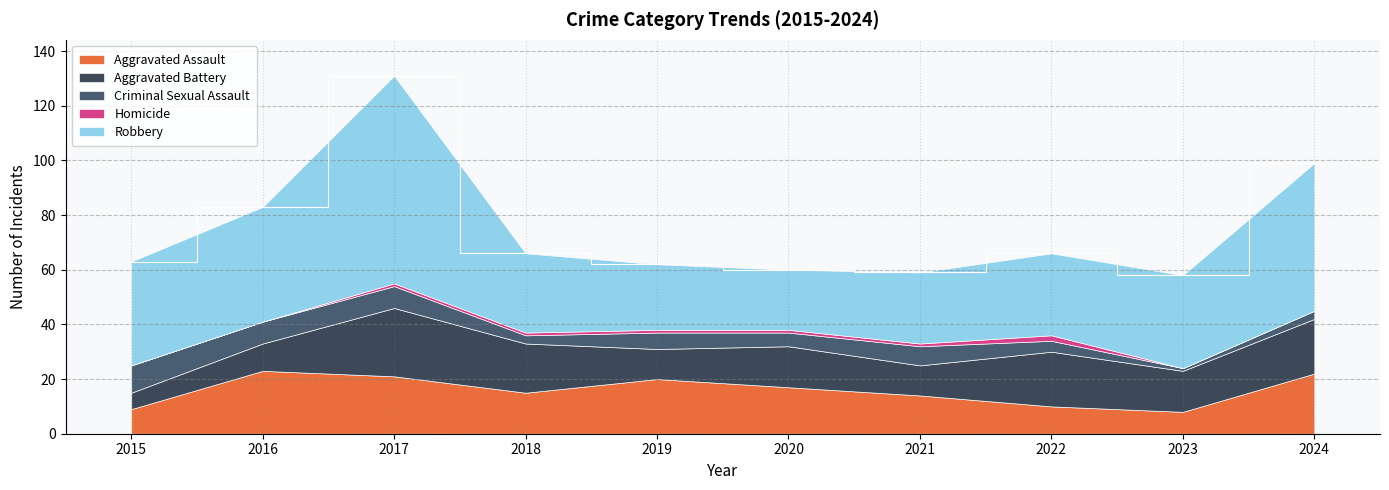

Between which two adjacent categories do Criminal Sexual Assault and Aggravated Assault first intersect?

2015 and 2016